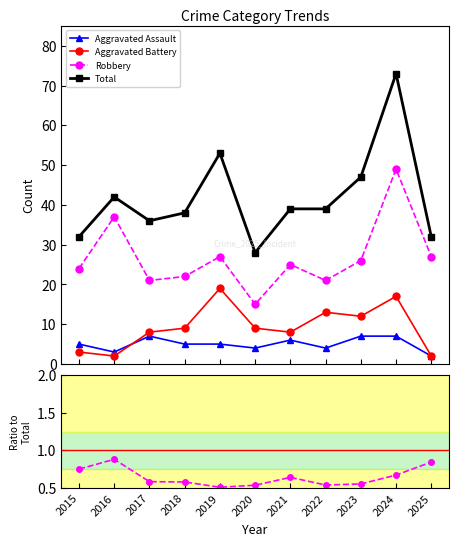

The Robbery series shows 0.2 at 2023. True or false?

False